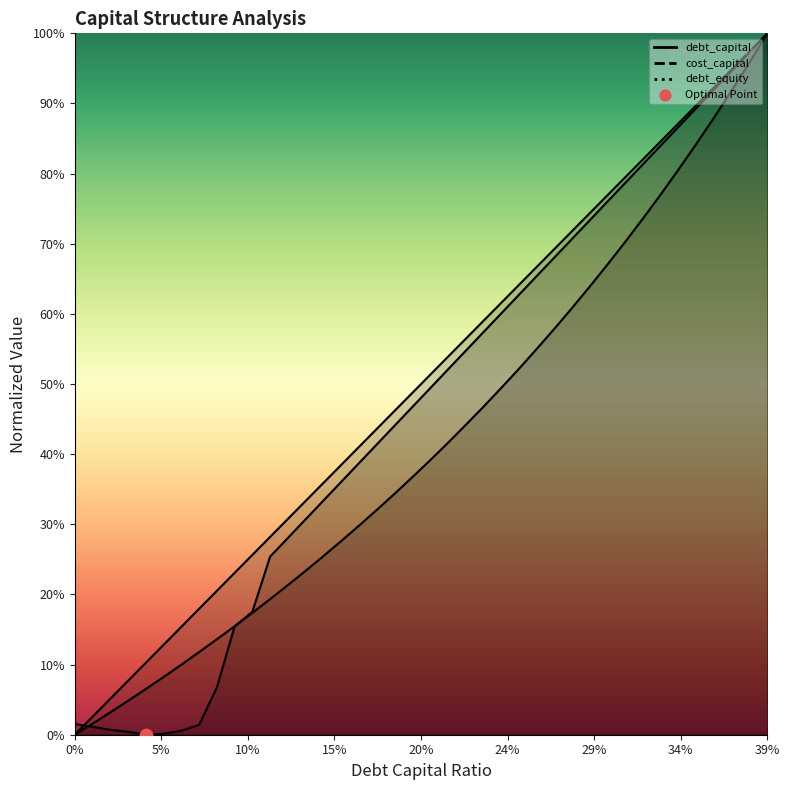

Which series has the largest total across all categories?

debt_capital